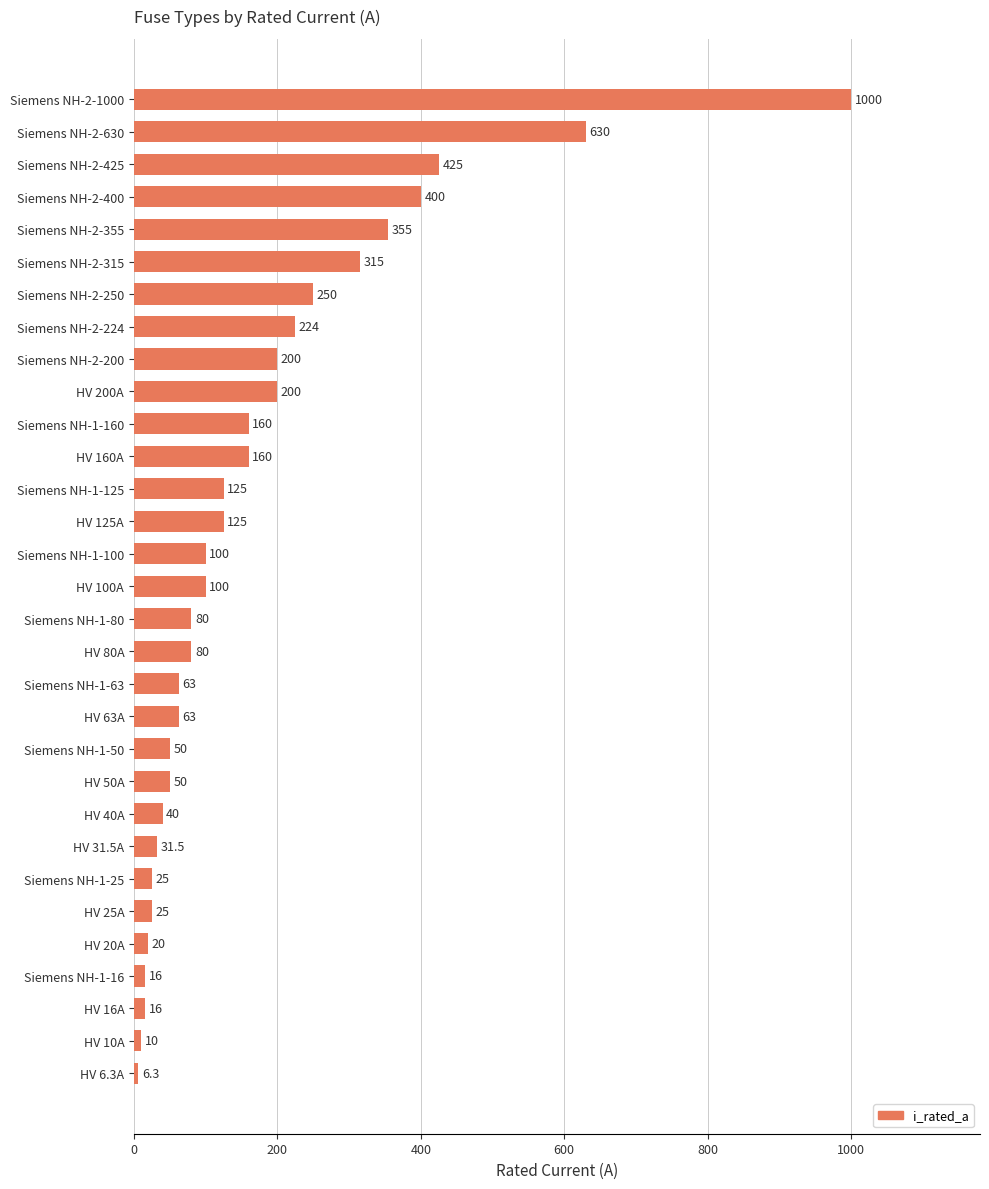

Read the value at Siemens NH-1-63.

63.0